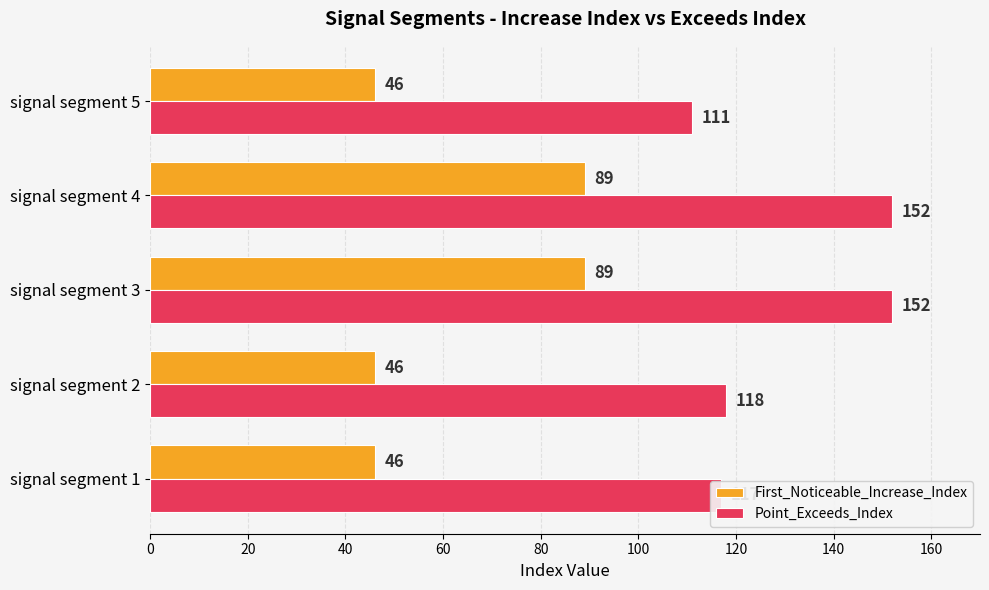

What is the maximum value shown in the chart?

152